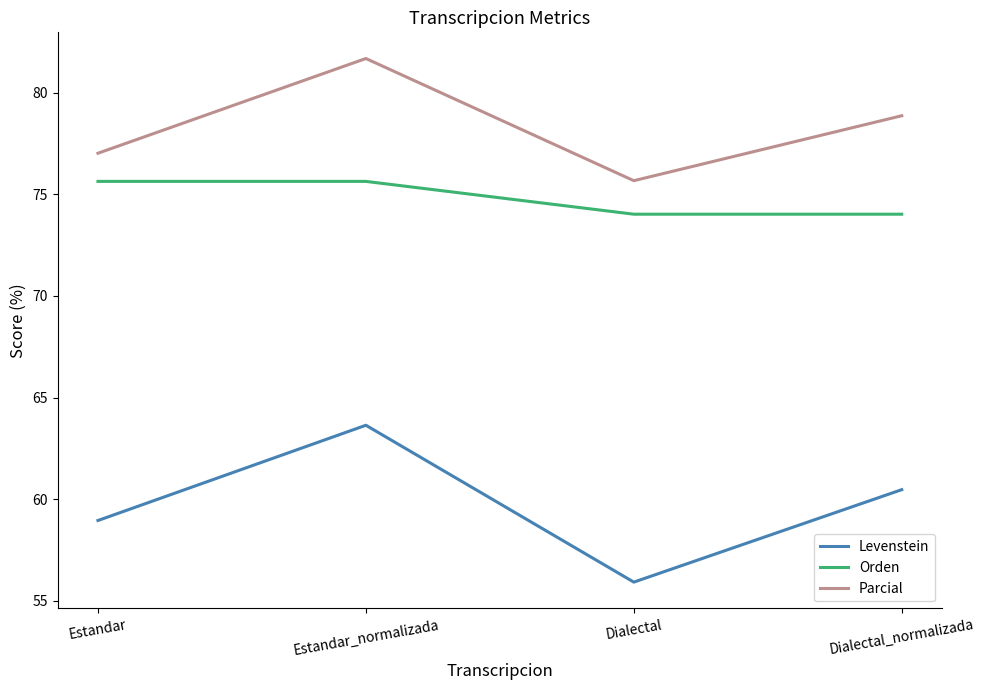

Is it true that Parcial equals 116.8 at Dialectal_normalizada?

False